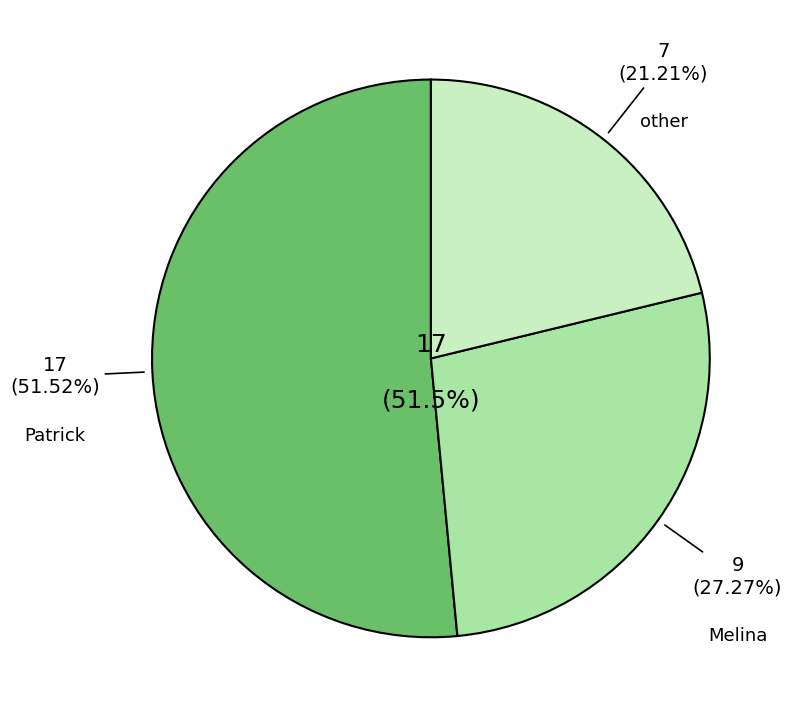

What is the ratio of the value at other to the value at Patrick?

0.4